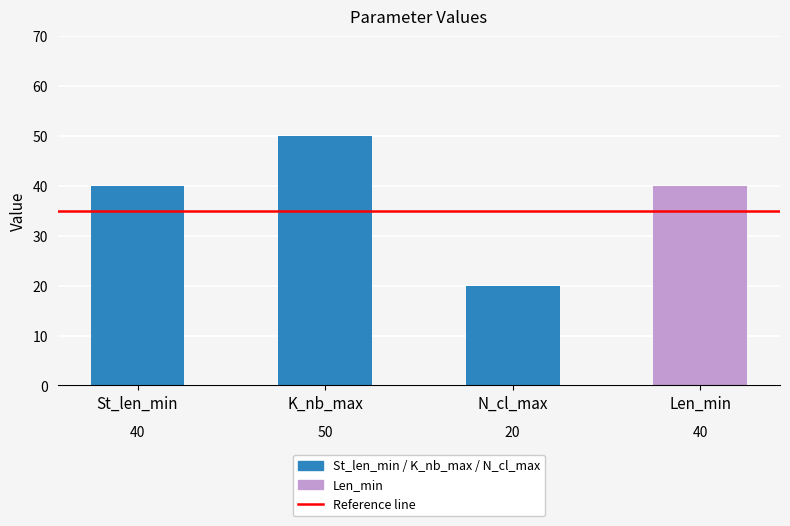

Reading right to left, extract all data points from this chart.

40	20	50	40